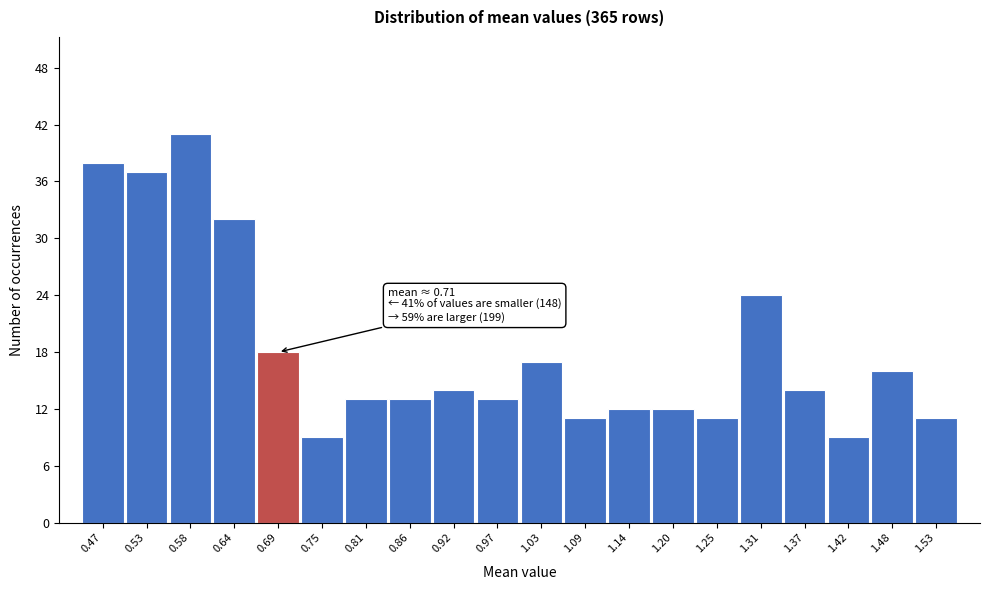

Reading right to left, what are all the values shown in this chart?

1.53=11	1.48=16	1.42=9	1.37=14	1.31=24	1.25=11	1.20=12	1.14=12	1.09=11	1.03=17	0.97=13	0.92=14	0.86=13	0.81=13	0.75=9	0.69=18	0.64=32	0.58=41	0.53=37	0.47=38